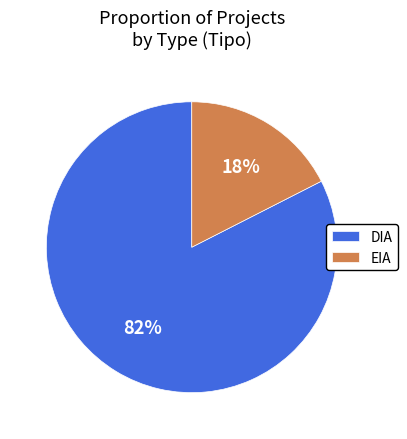

Count the number of slices in the pie.

2